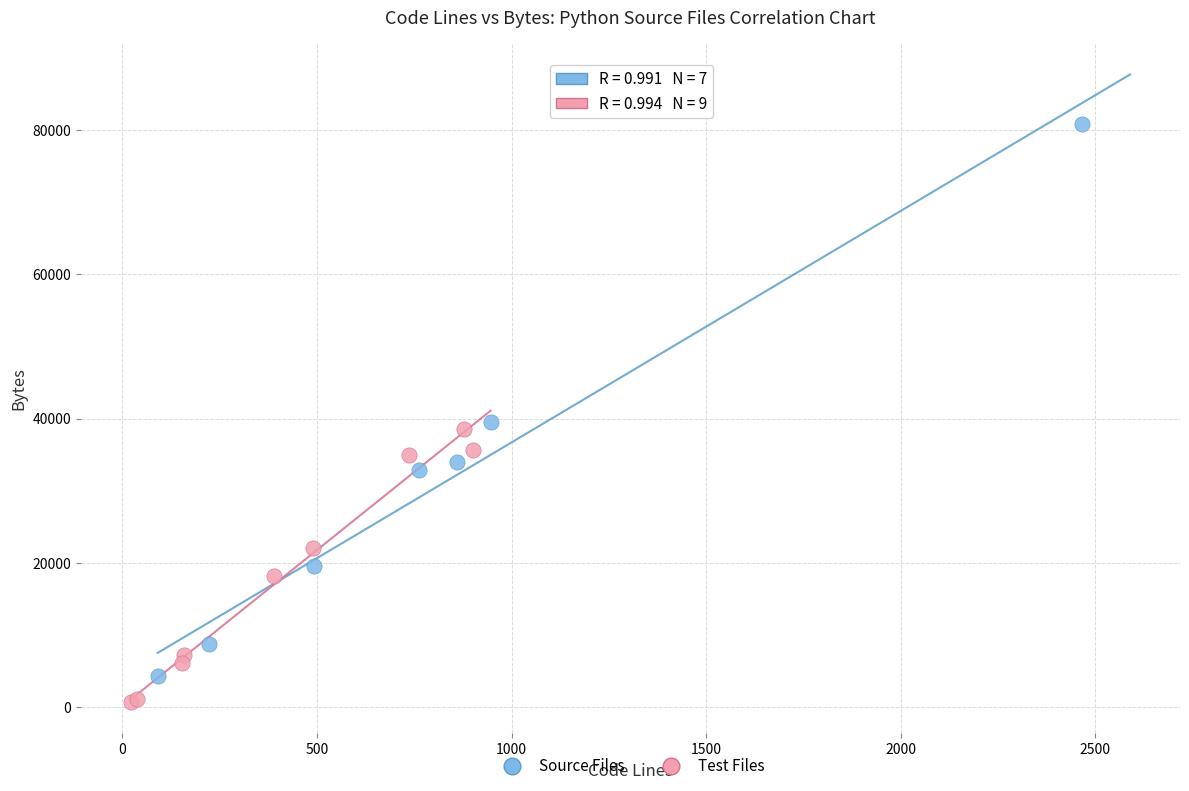

Which series has the widest spread of Y values?

Source Files